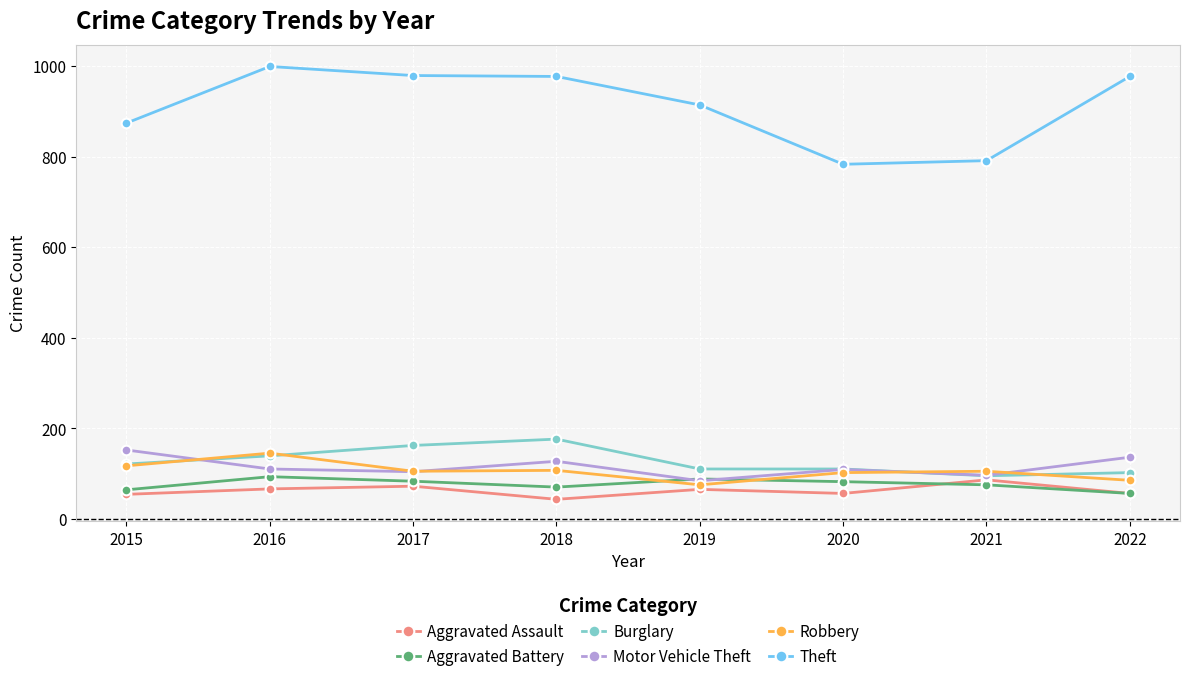

What is the total value across all series at 2018?

1500